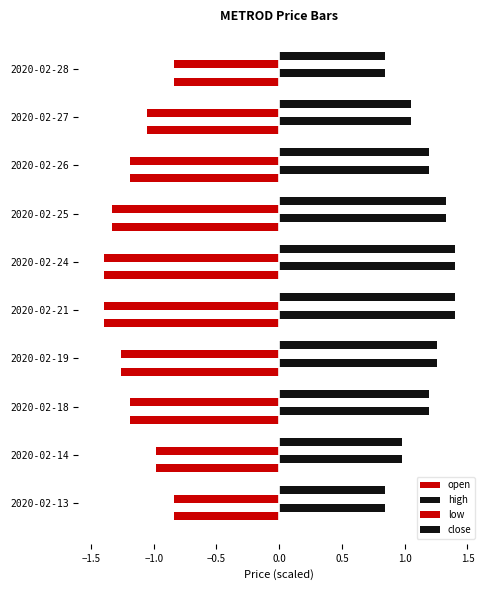

Reading left to right, list all the values displayed in this chart.

open: -0.8	-1.0	-1.2	-1.3	-1.4	-1.4	-1.3	-1.2	-1.0	-0.8
high: 0.8	1.0	1.2	1.3	1.4	1.4	1.3	1.2	1.0	0.8
low: -0.8	-1.0	-1.2	-1.3	-1.4	-1.4	-1.3	-1.2	-1.0	-0.8
close: 0.8	1.0	1.2	1.3	1.4	1.4	1.3	1.2	1.0	0.8